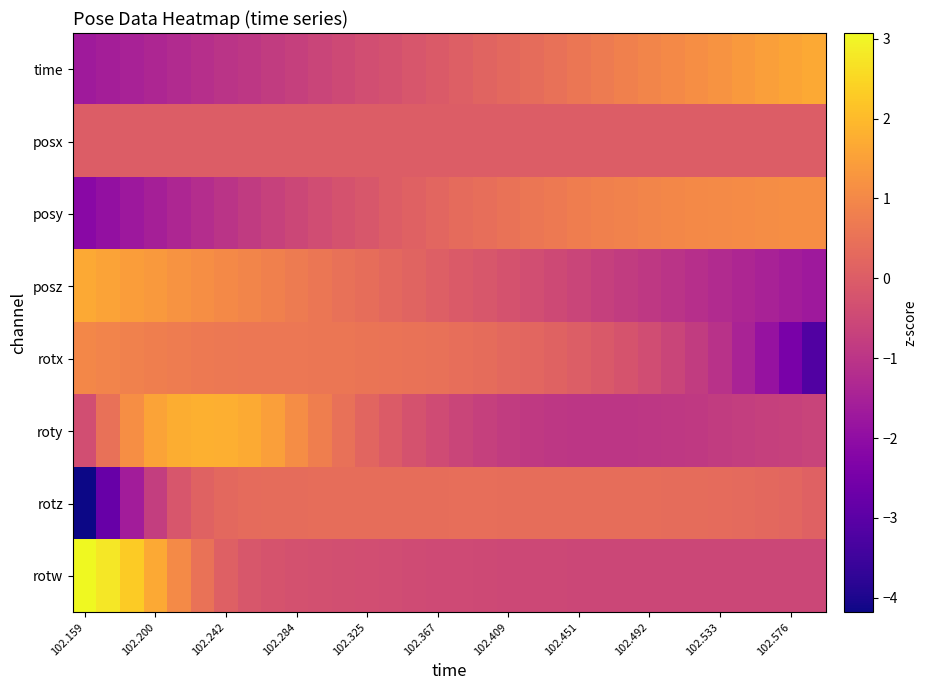

What is the smallest value displayed?

-4.2